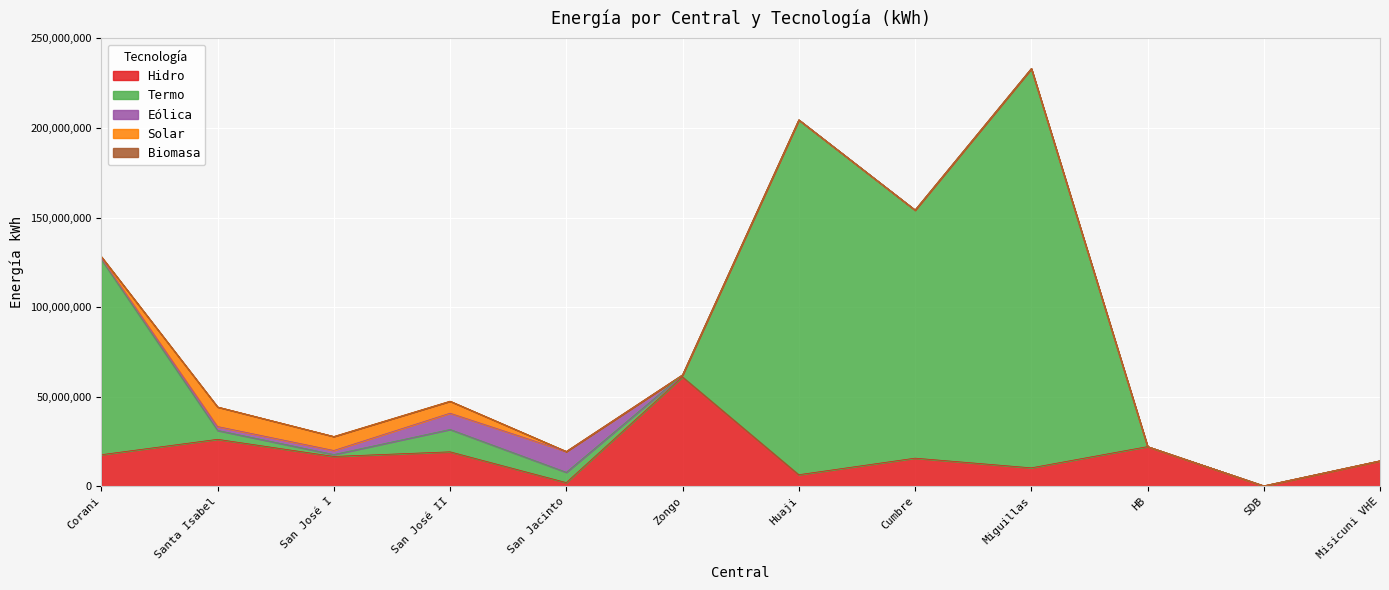

What is the difference between the maximum and second lowest values in the Termo series?

222787439